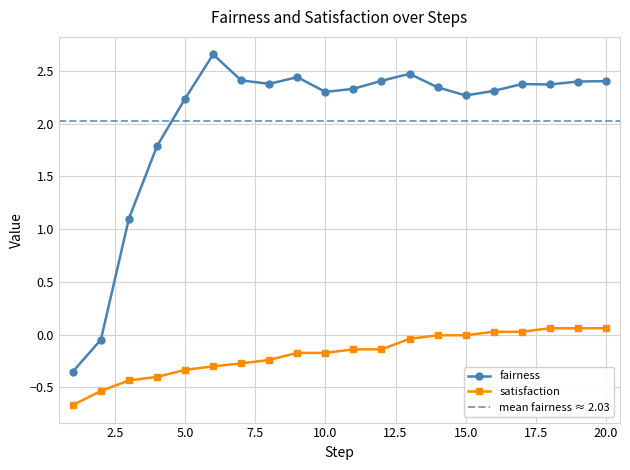

Which series has the largest total across all categories?

fairness